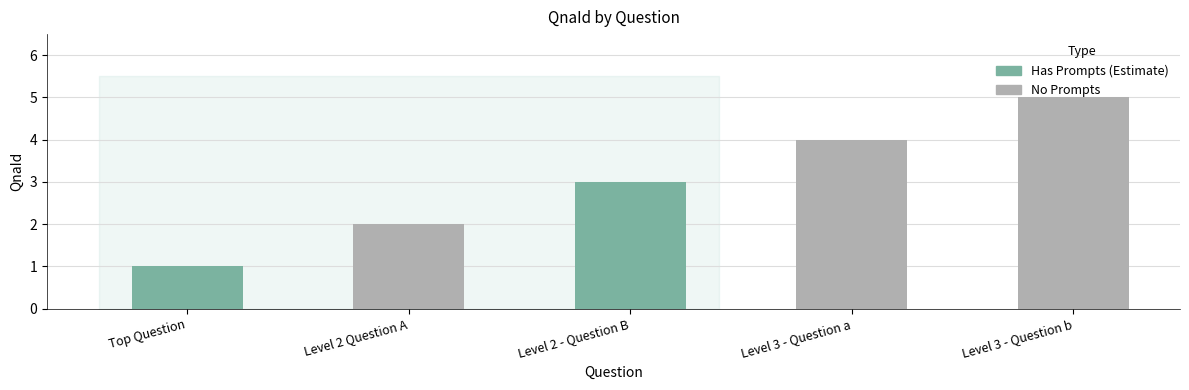

What is the ratio of the value at Level 3 - Question b to the value at Level 2 - Question B?

1.7